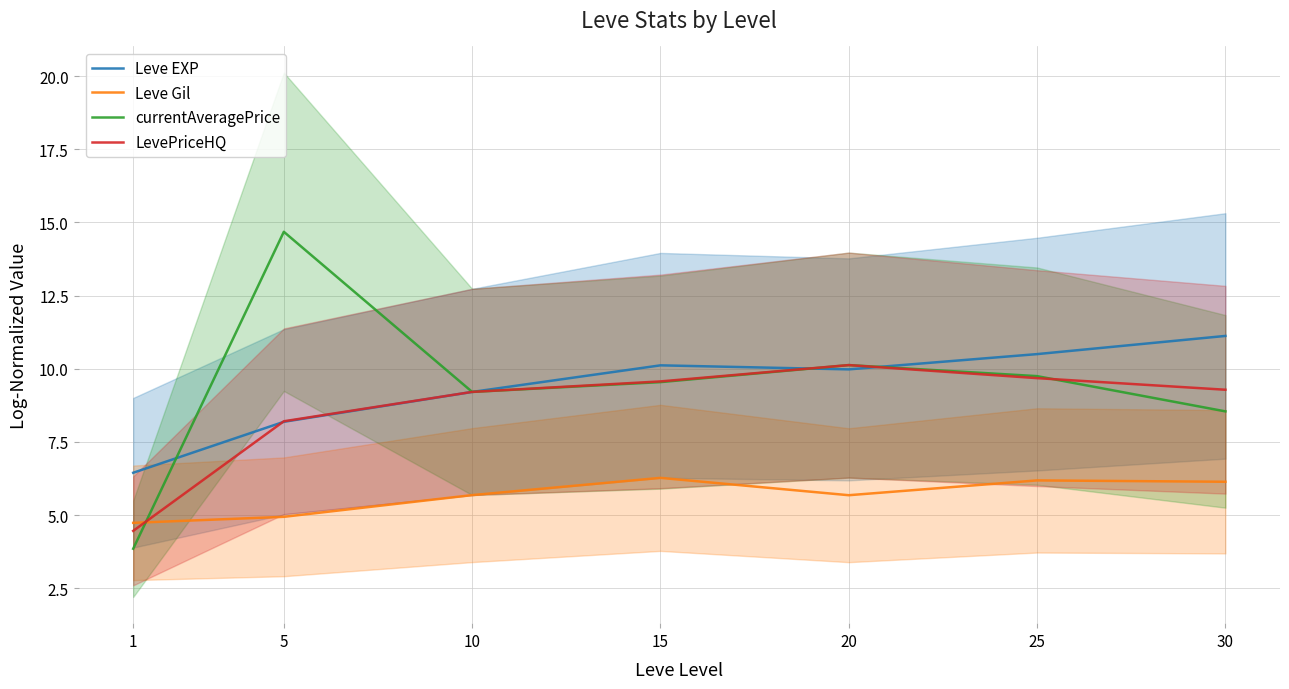

Does the chart have visible grid lines?

Yes